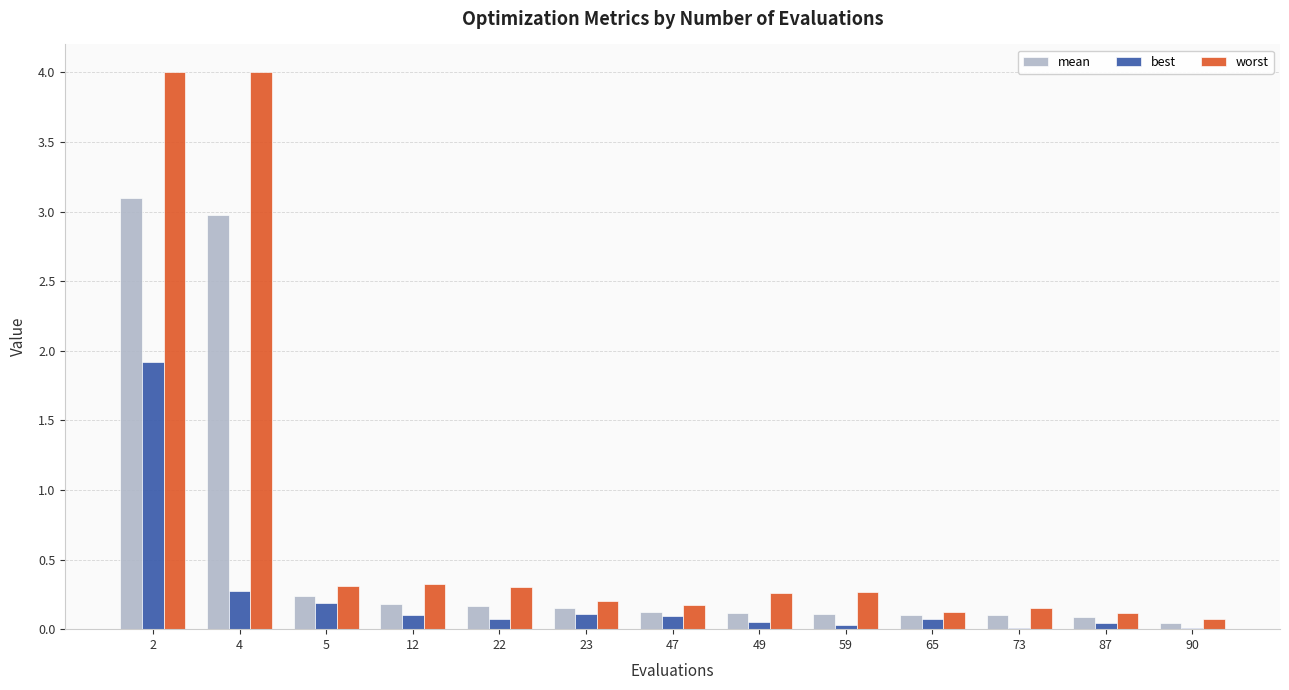

Is the value of mean at 22 greater than the value of worst at 49?

No